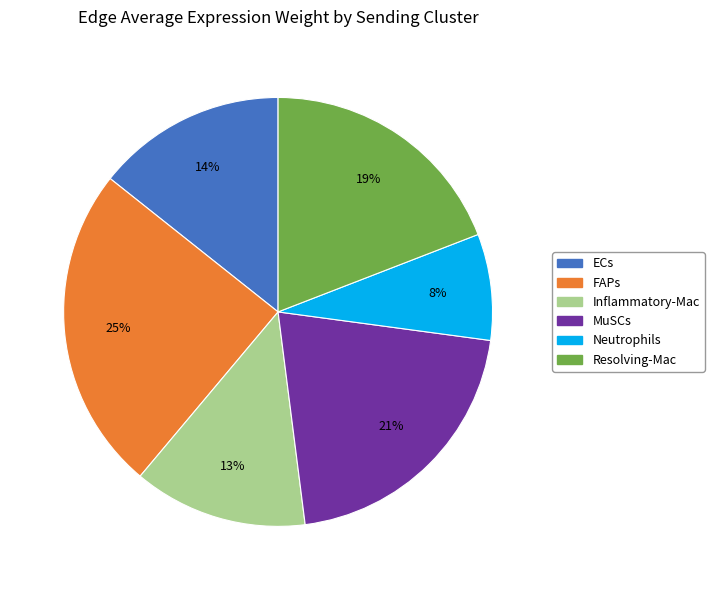

To the nearest percent, what is the average slice percentage?

17%